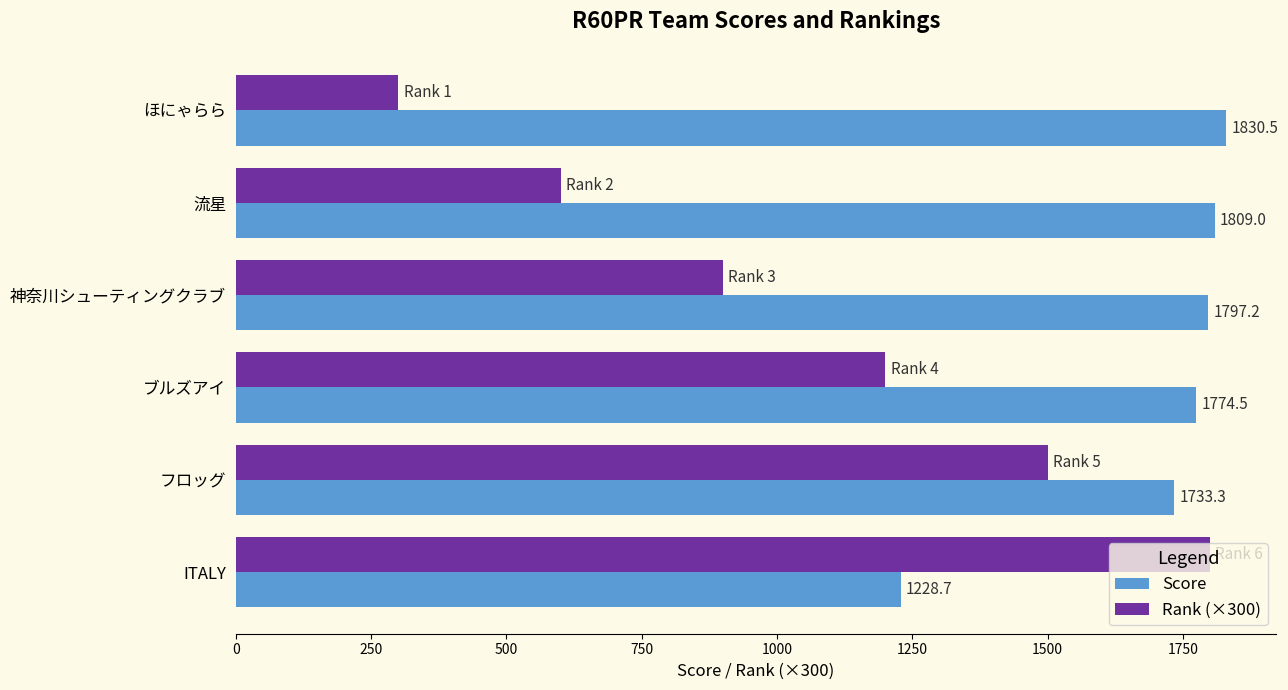

What is the difference between the highest and lowest values at 流星?

1209.0